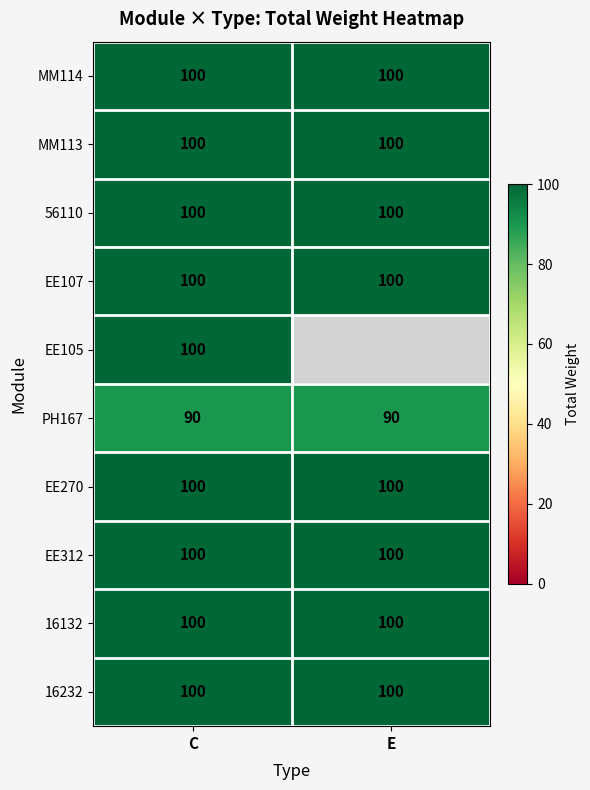

Is the value of PH167 at C greater than the value of EE312 at E?

No